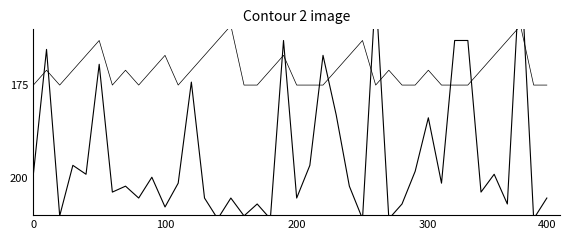

How many lines are shown in the chart?

2